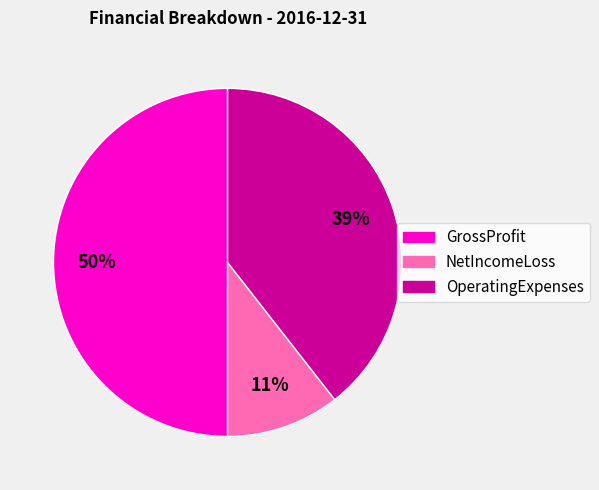

Is the sum of GrossProfit and NetIncomeLoss greater than half?

Yes